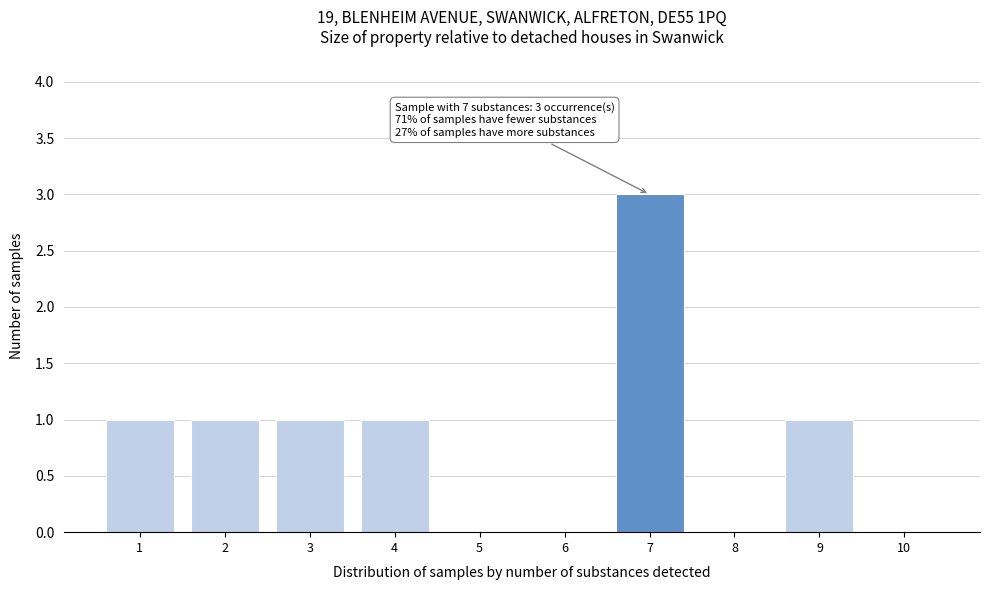

Reading left to right, list all the values displayed in this chart.

1=1	2=1	3=1	4=1	5=0	6=0	7=3	8=0	9=1	10=0